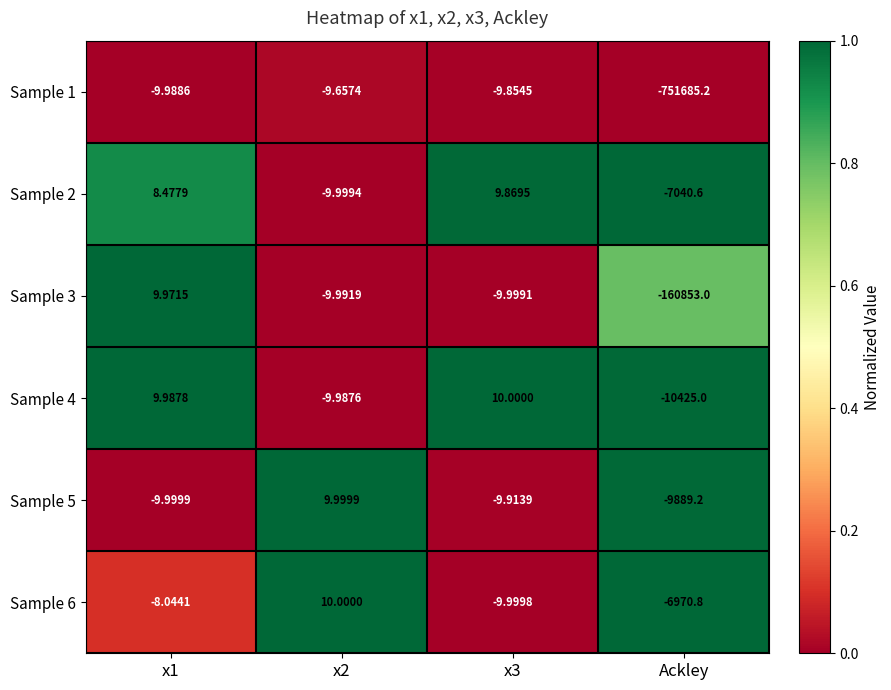

How many data points does each series have?

4